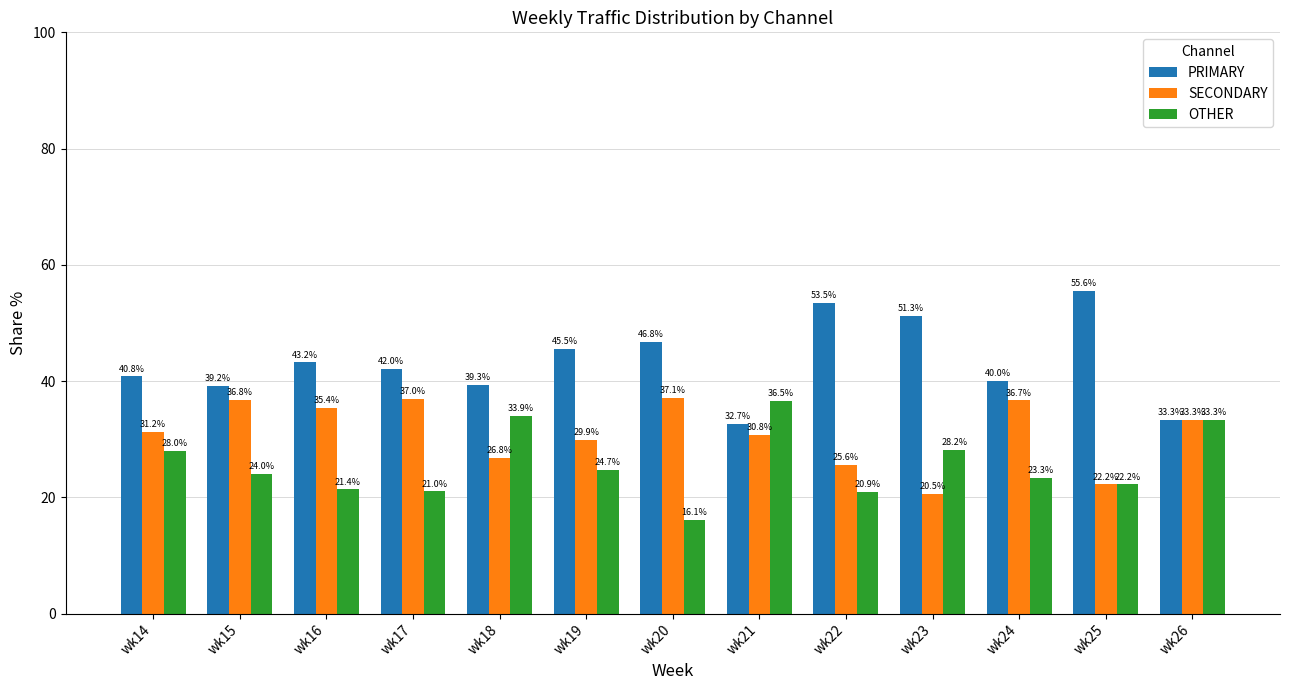

What value does the SECONDARY series have at wk18?

26.8